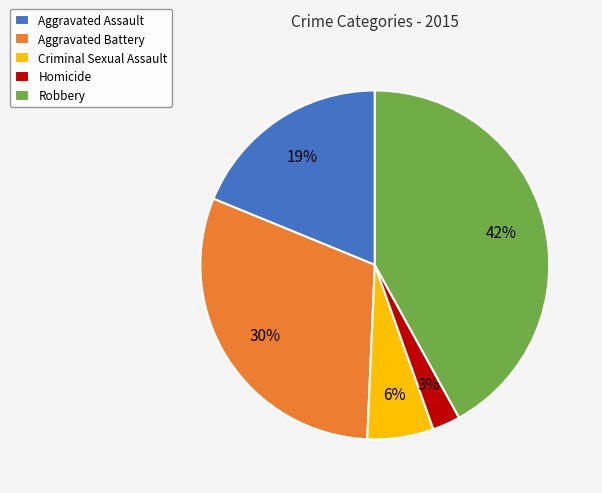

To the nearest percent, what is the difference between the largest and smallest slice percentages?

39%